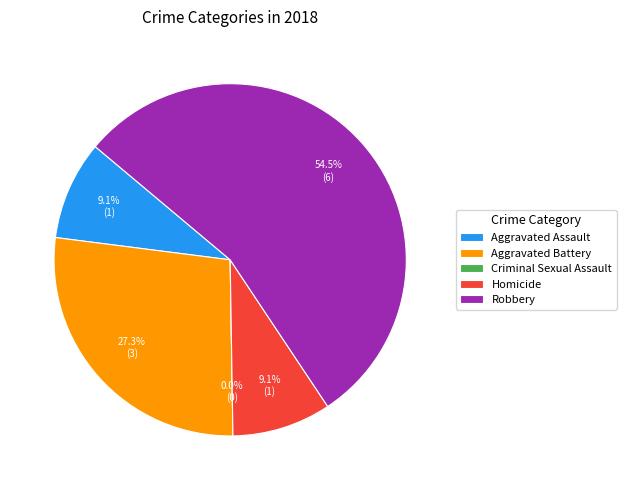

What portion of the pie excludes Homicide?

90.9%